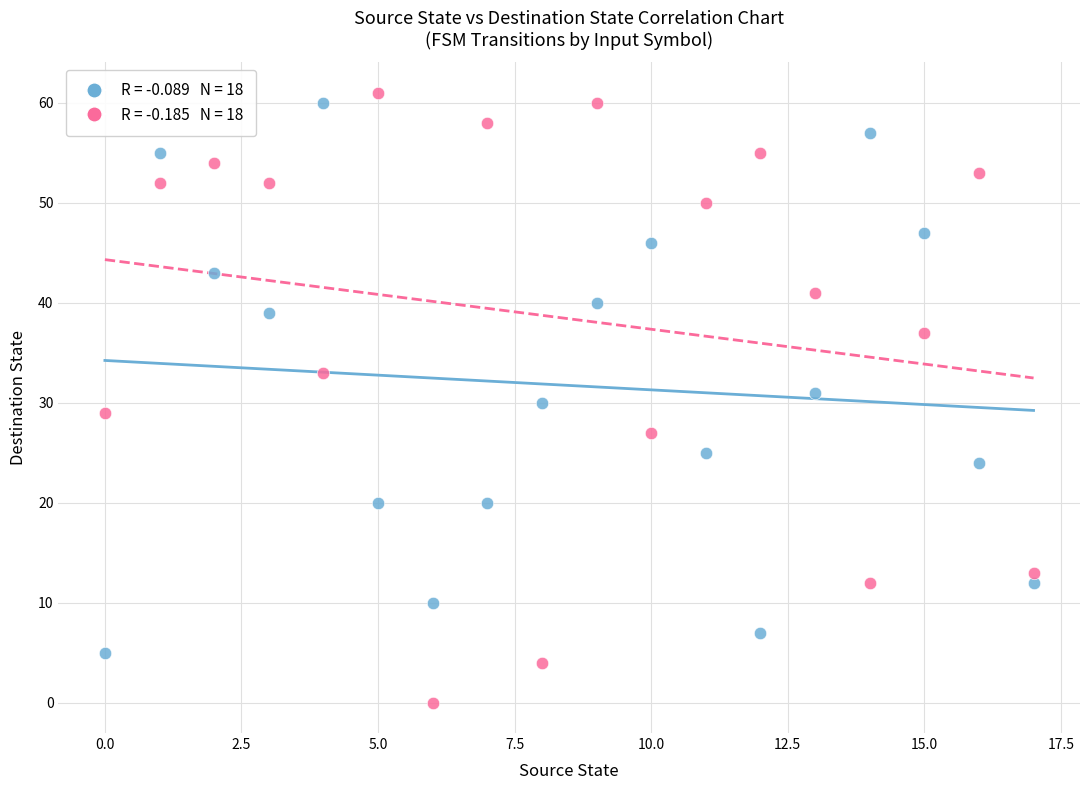

Across all data points, what is the range of Y values (max minus min)?

61